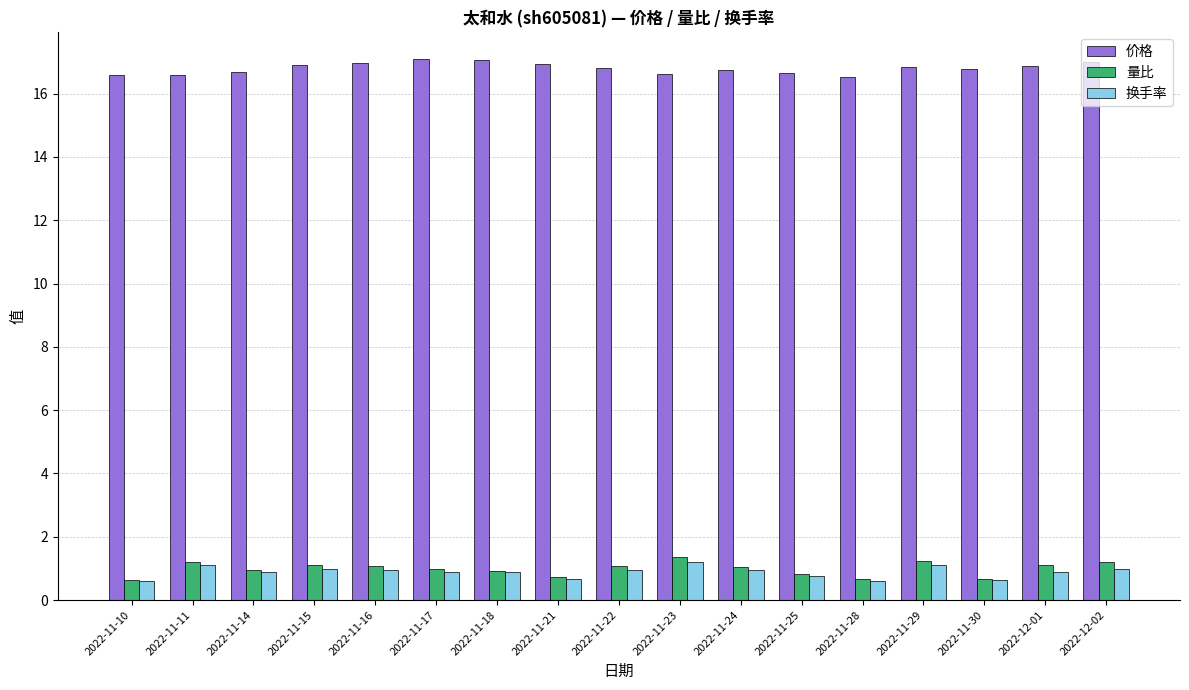

What is the spread (max minus min) of values at 2022-11-29?

15.7